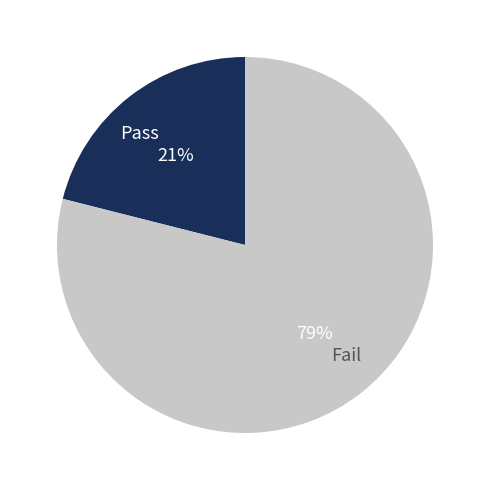

What is the smallest slice in the pie chart?

Pass